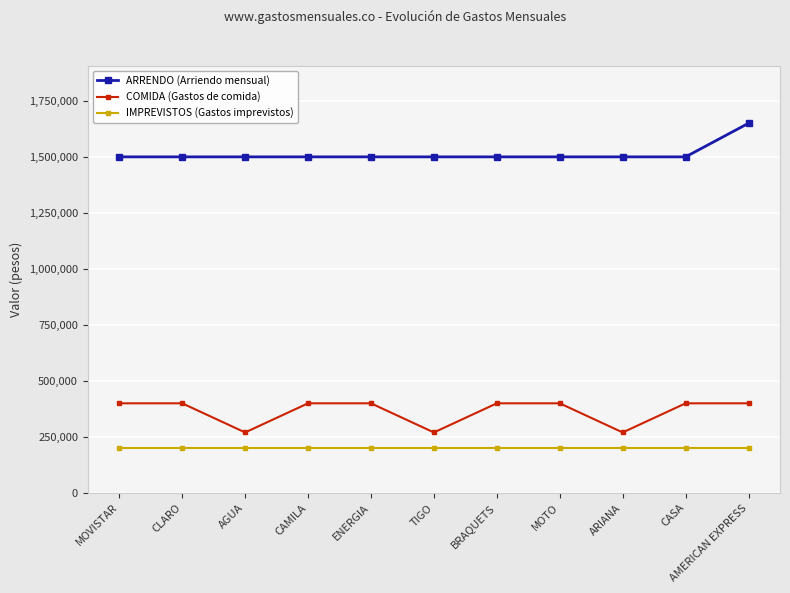

Where is the first local minimum for COMIDA (Gastos de comida)?

AGUA